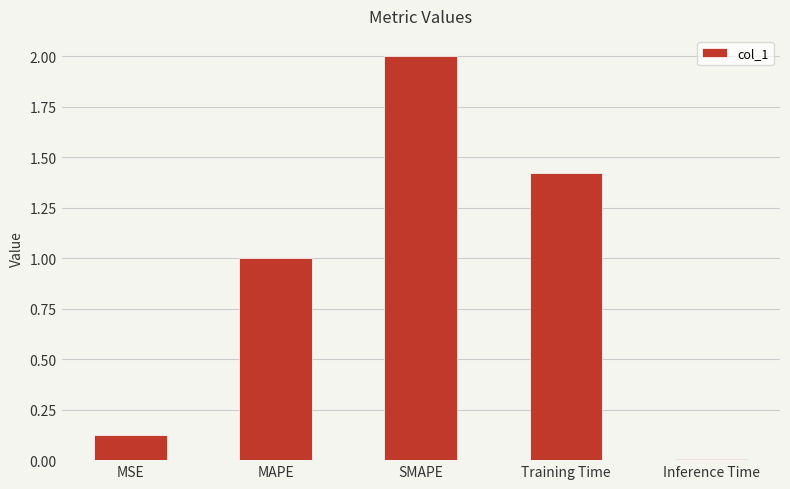

What is the label of the 3rd bar from the left?

SMAPE